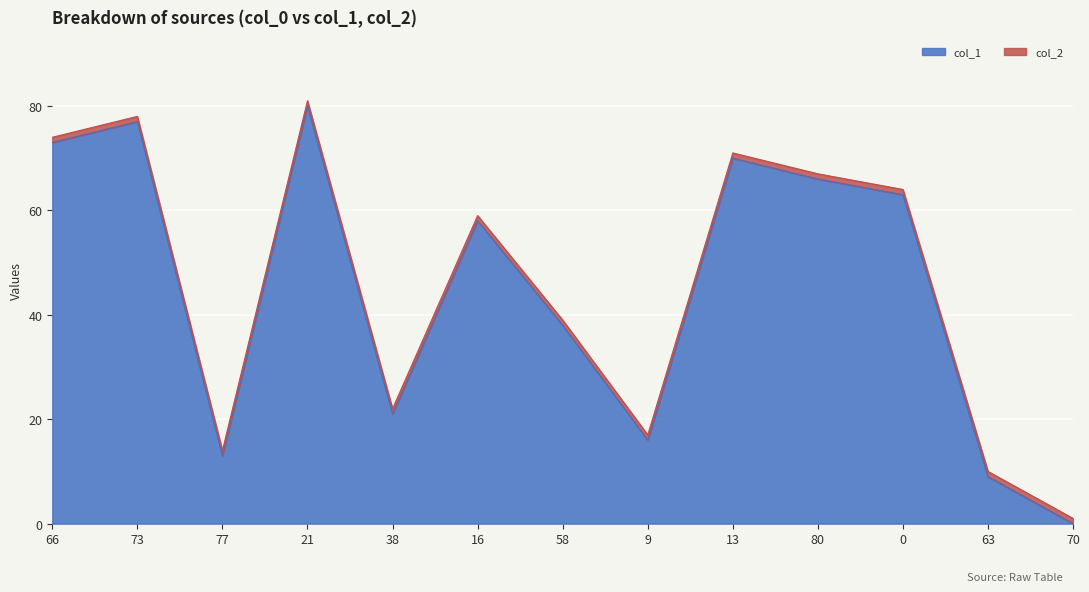

Reading left to right, extract all data points from this chart.

73	77	13	80	21	58	38	16	70	66	63	9	0